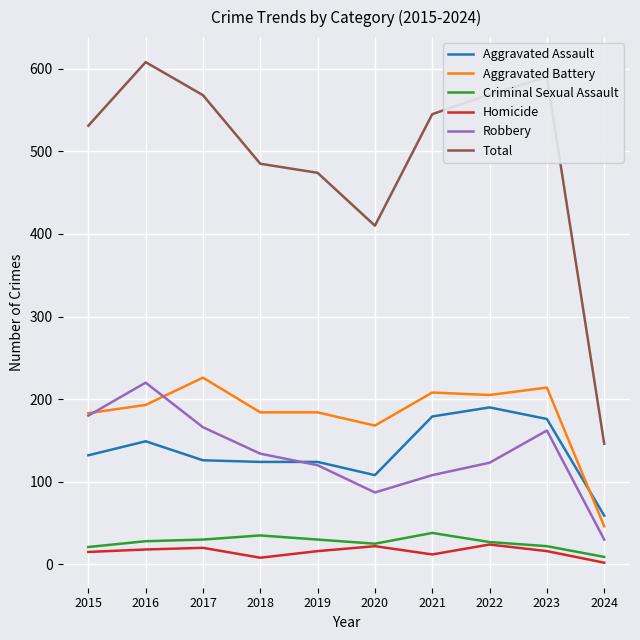

How many distinct data groups are displayed?

6